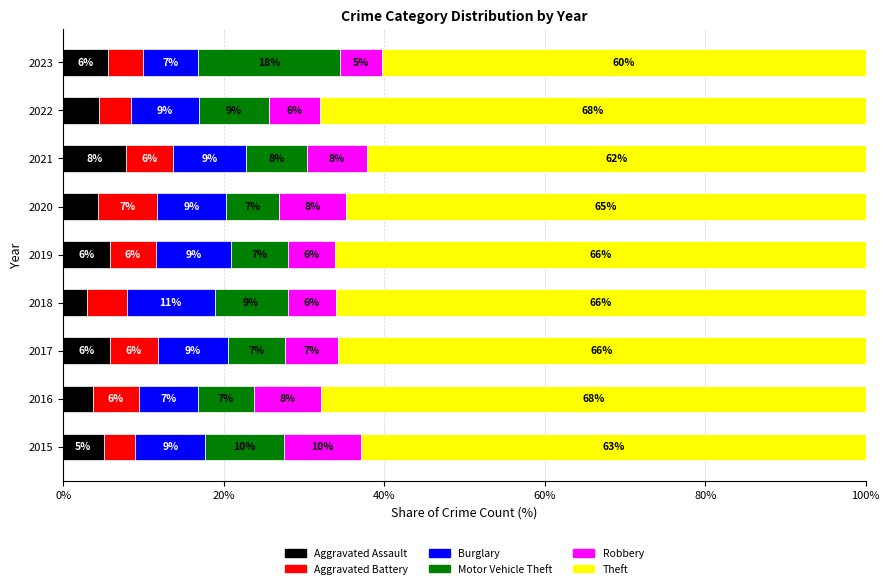

What is the maximum value for Aggravated Assault?

7.8